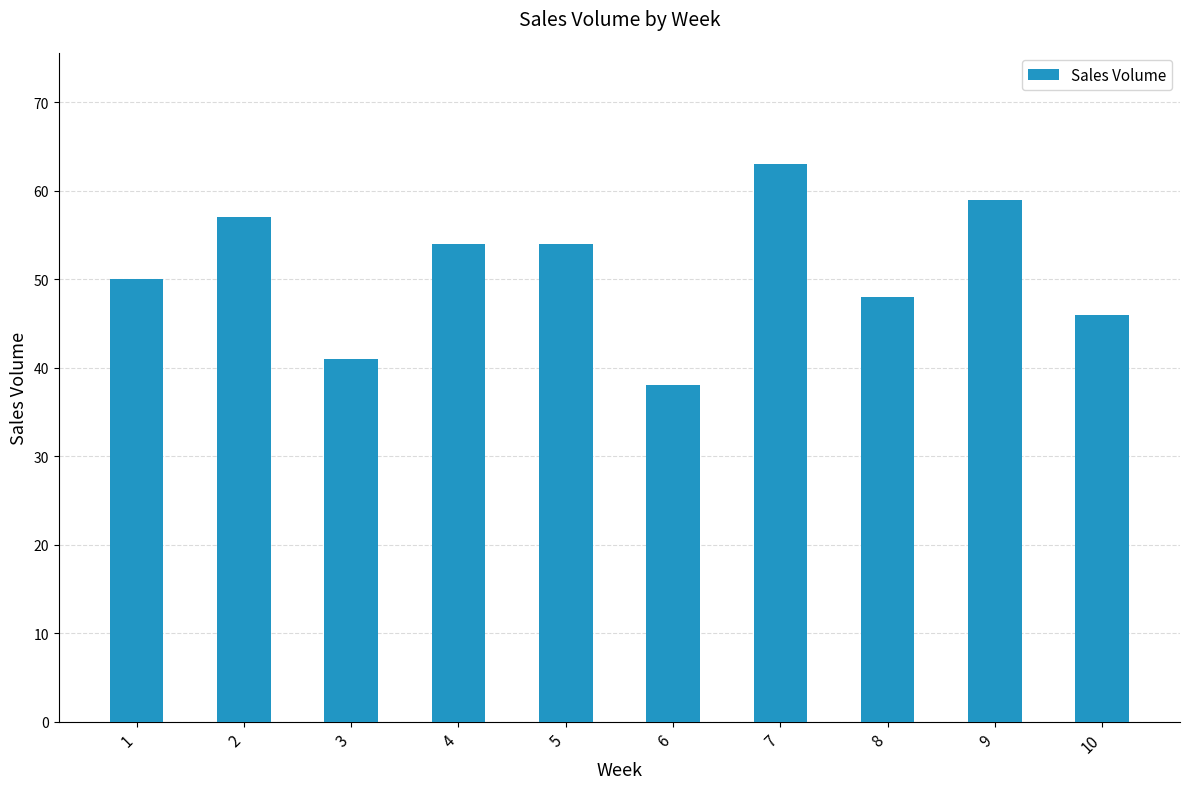

What is the smallest value displayed?

38